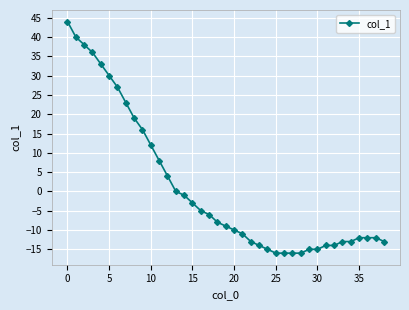

What is the value of the 26th point from the left?

-16